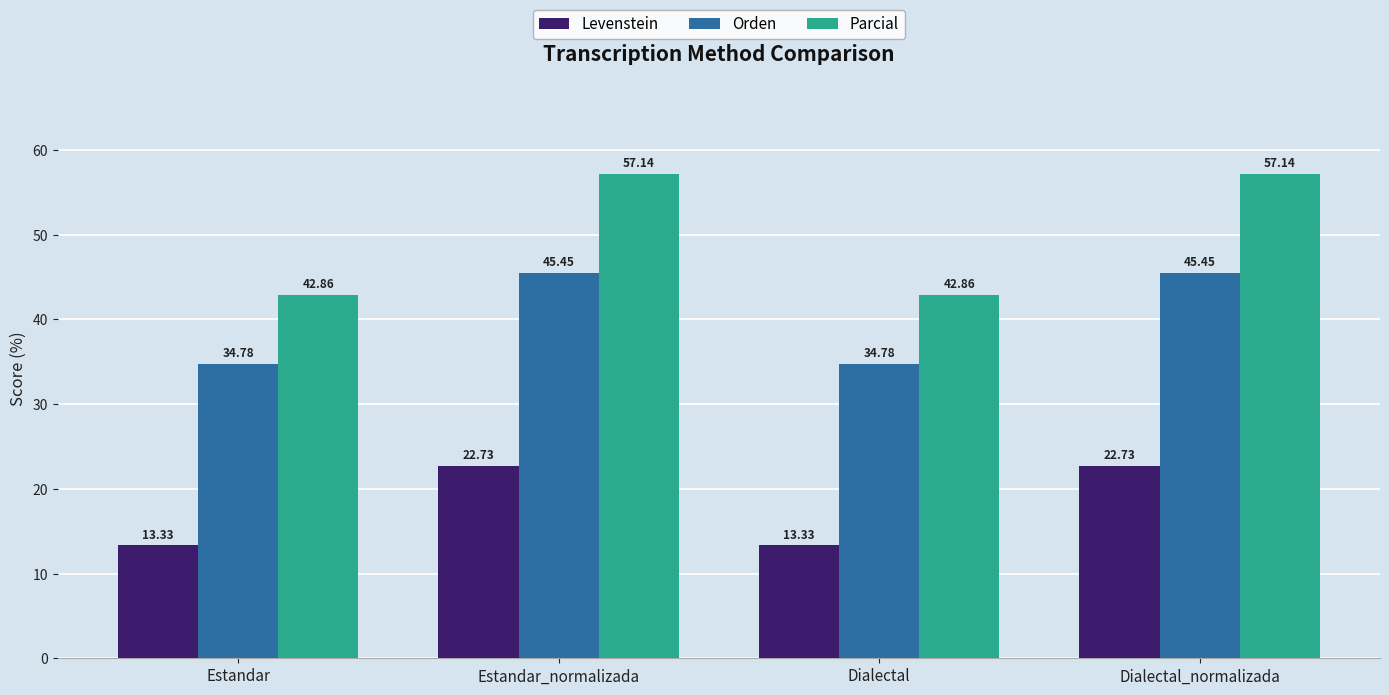

What is the difference between the Parcial values at Estandar_normalizada and Estandar?

14.3